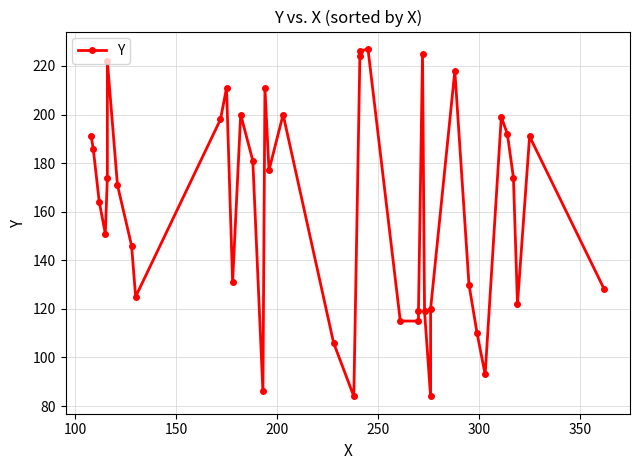

Reading right to left, transcribe all the data shown in this chart.

128	191	122	174	192	199	93	110	130	218	120	84	119	225	119	115	115	227	226	224	84	106	200	177	211	86	181	200	131	211	198	125	146	171	222	174	151	164	186	191